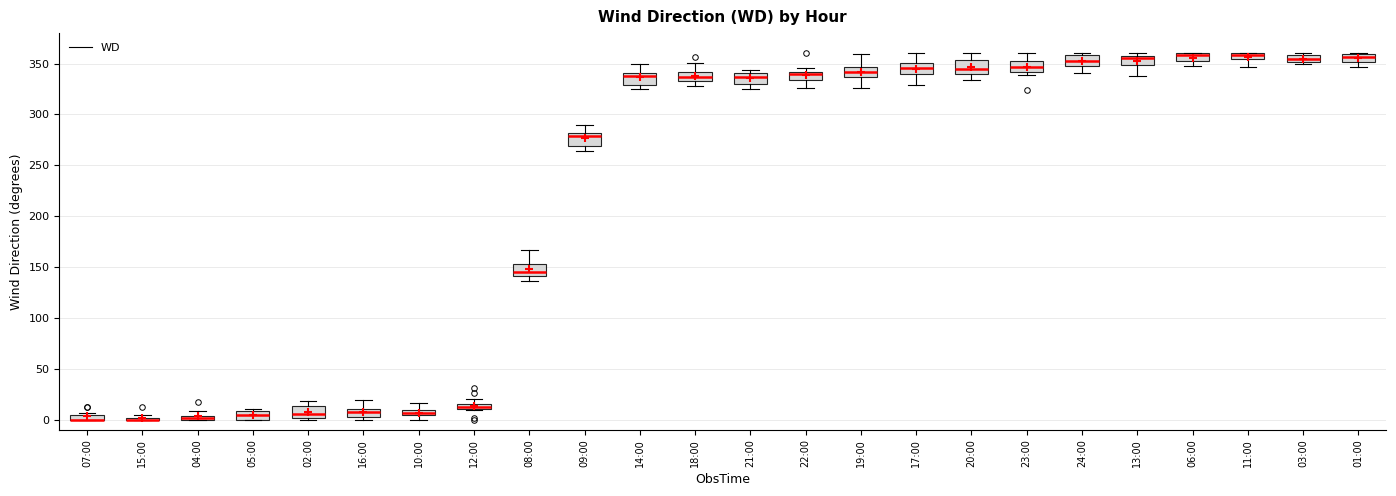

Where does the median line of the box for 03:00 sit on the y-axis? The values are not printed on the chart, so give them approximately, as read against the axis.

355